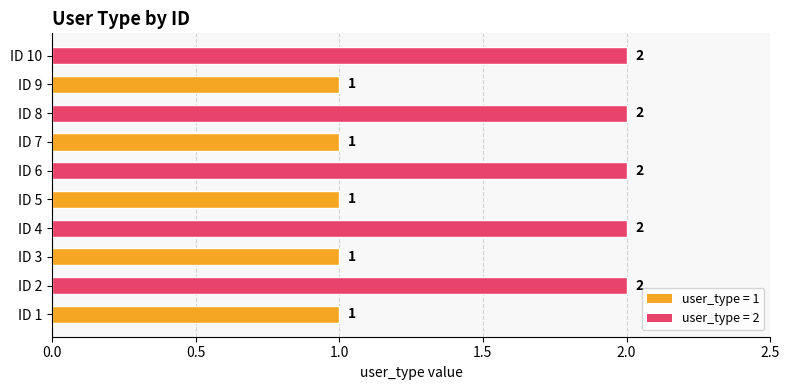

Count the values in the range 1 to 2.

10